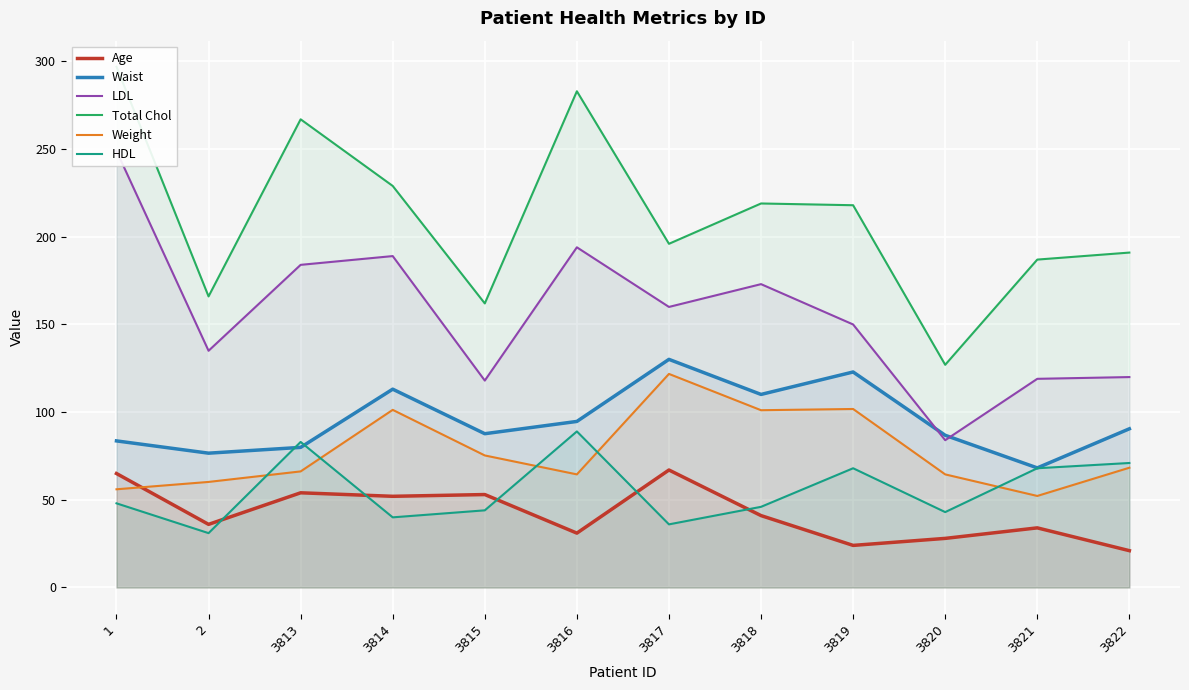

Which series has the largest total across all categories?

Total Chol